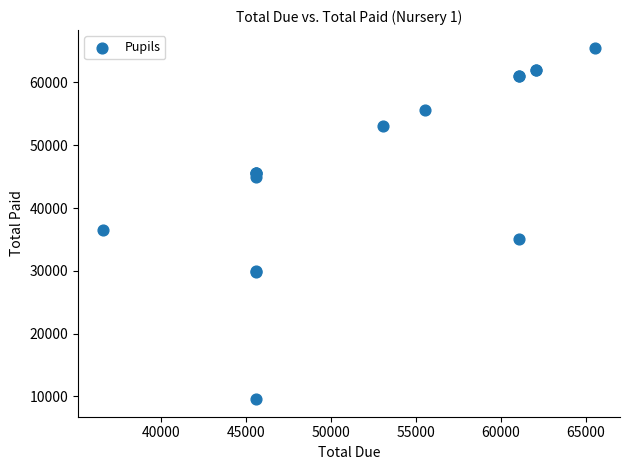

What Y value in the scatter plot is closest to 37550?

36550